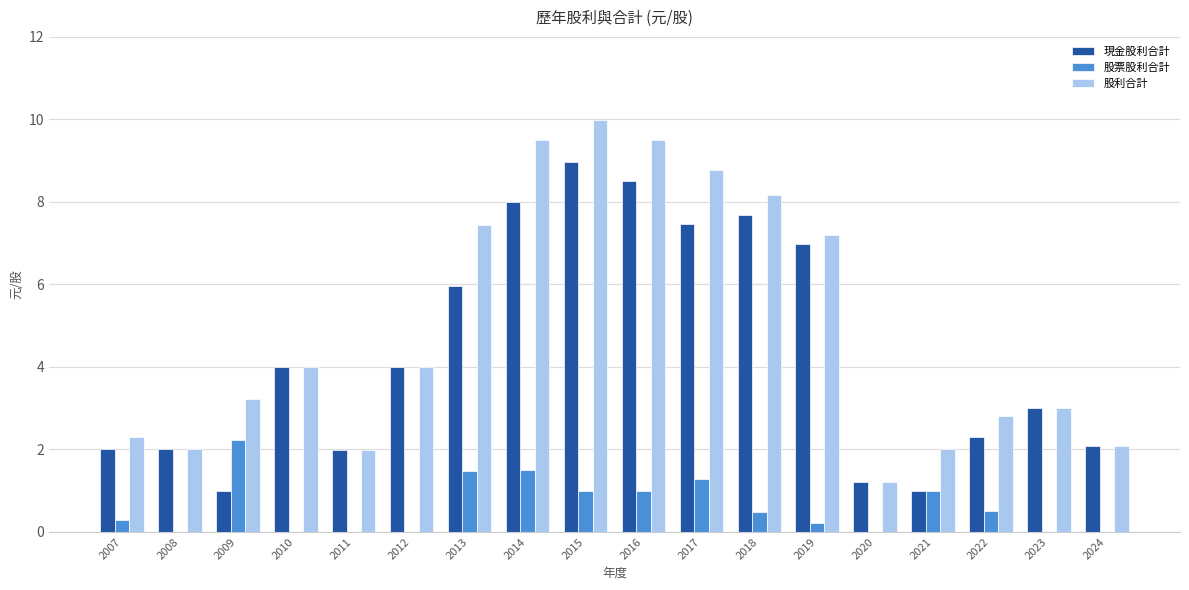

Reading left to right, list all the values displayed in this chart.

現金股利合計: 2007=2.0	2008=2.0	2009=1.0	2010=4.0	2011=2.0	2012=4.0	2013=6.0	2014=8.0	2015=9.0	2016=8.5	2017=7.5	2018=7.7	2019=7.0	2020=1.2	2021=1.0	2022=2.3	2023=3.0	2024=2.1
股票股利合計: 2007=0.3	2008=0.0	2009=2.2	2010=0.0	2011=0.0	2012=0.0	2013=1.5	2014=1.5	2015=1.0	2016=1.0	2017=1.3	2018=0.5	2019=0.2	2020=0.0	2021=1.0	2022=0.5	2023=0.0	2024=0.0
股利合計: 2007=2.3	2008=2.0	2009=3.2	2010=4.0	2011=2.0	2012=4.0	2013=7.4	2014=9.5	2015=10.0	2016=9.5	2017=8.8	2018=8.2	2019=7.2	2020=1.2	2021=2.0	2022=2.8	2023=3.0	2024=2.1